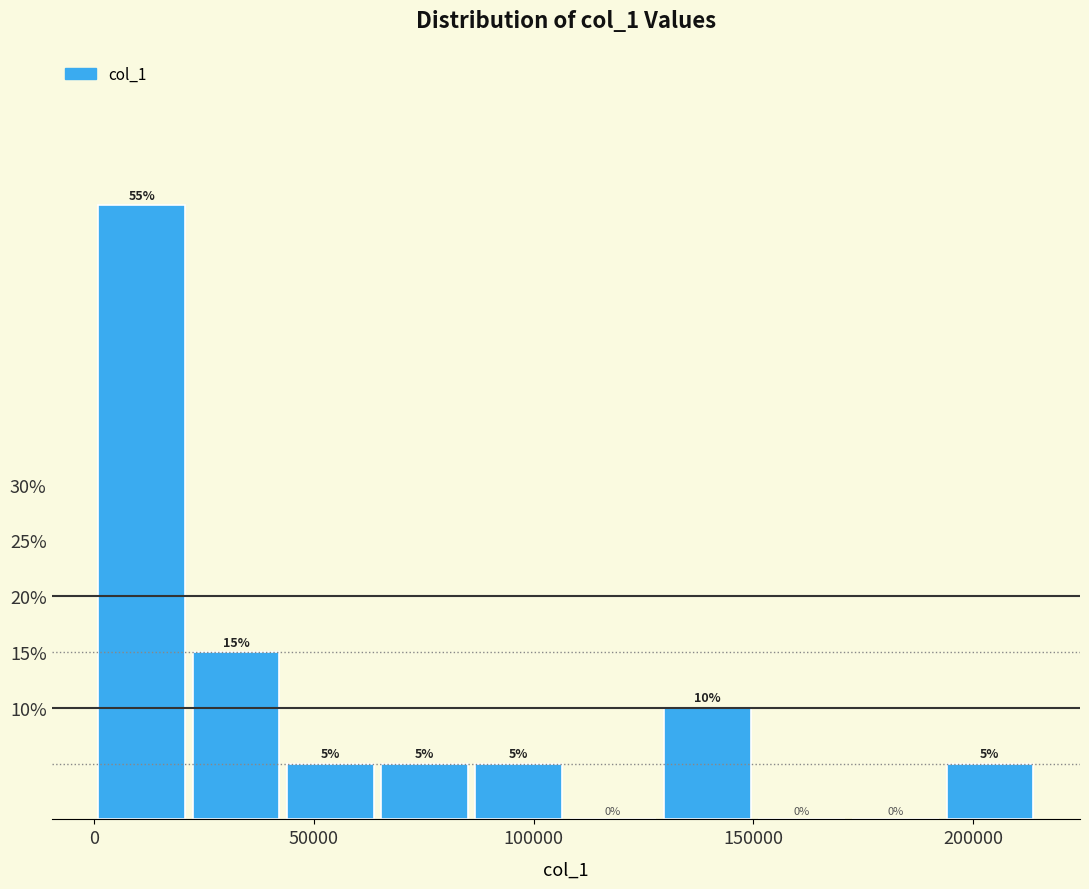

How tall is the bar that spans 0 to 20000 on the x-axis? The bar edges are not printed on the chart, so give them approximately, as read against the axis.

55